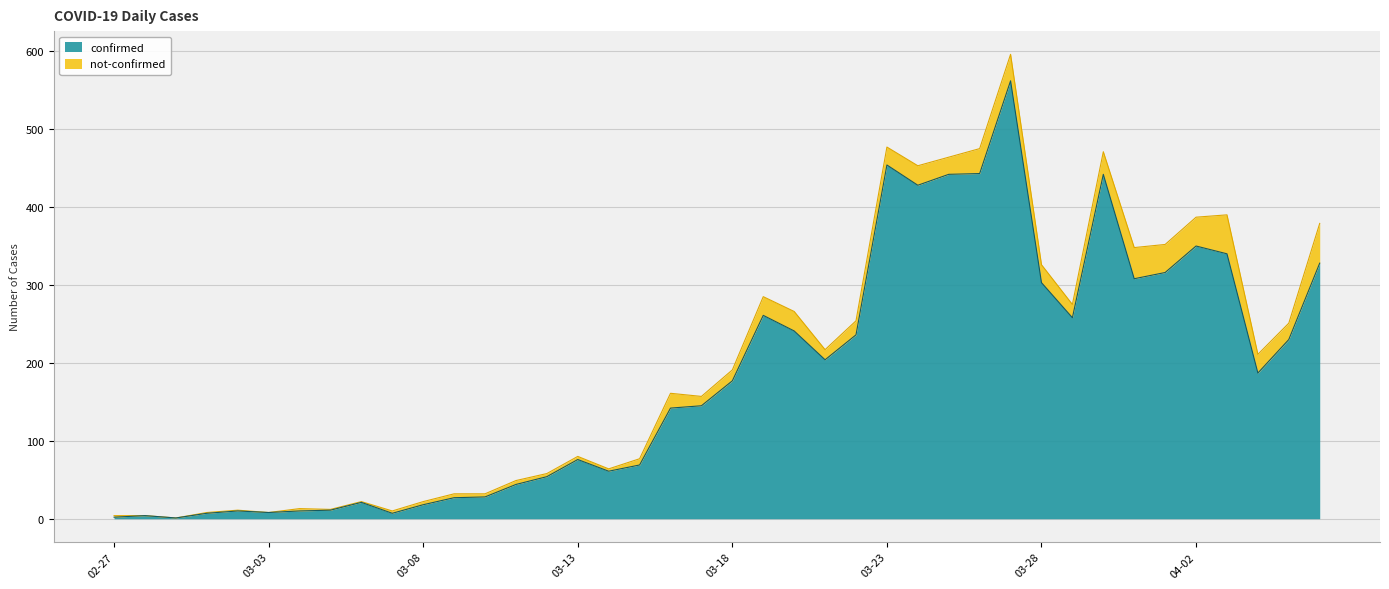

What is the maximum value for confirmed?

562